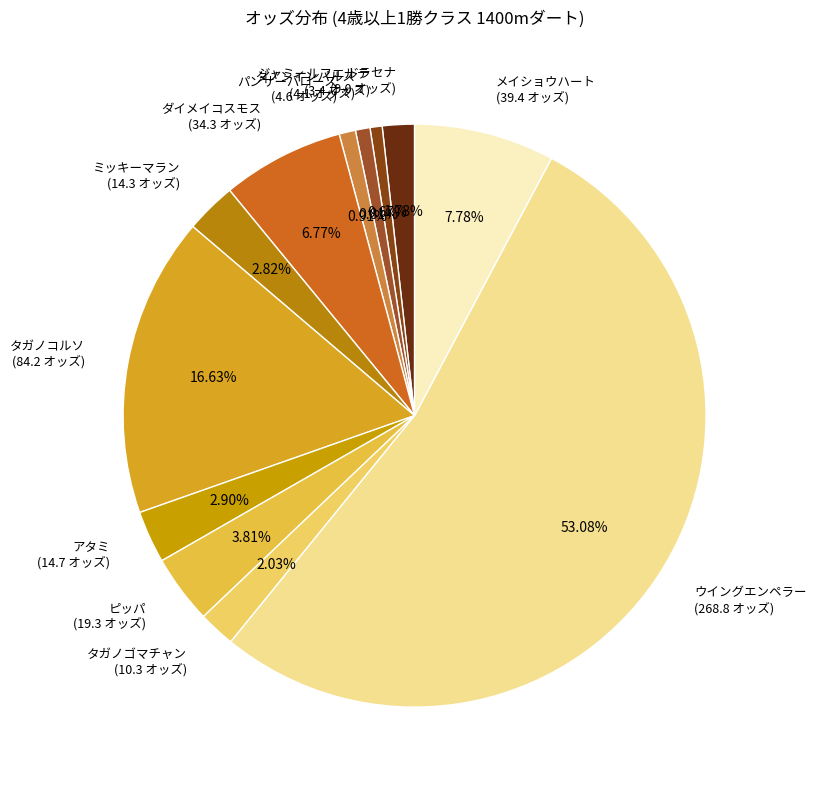

Combined, do ダイメイコスモス and タガノゴマチャン account for over 50%?

No